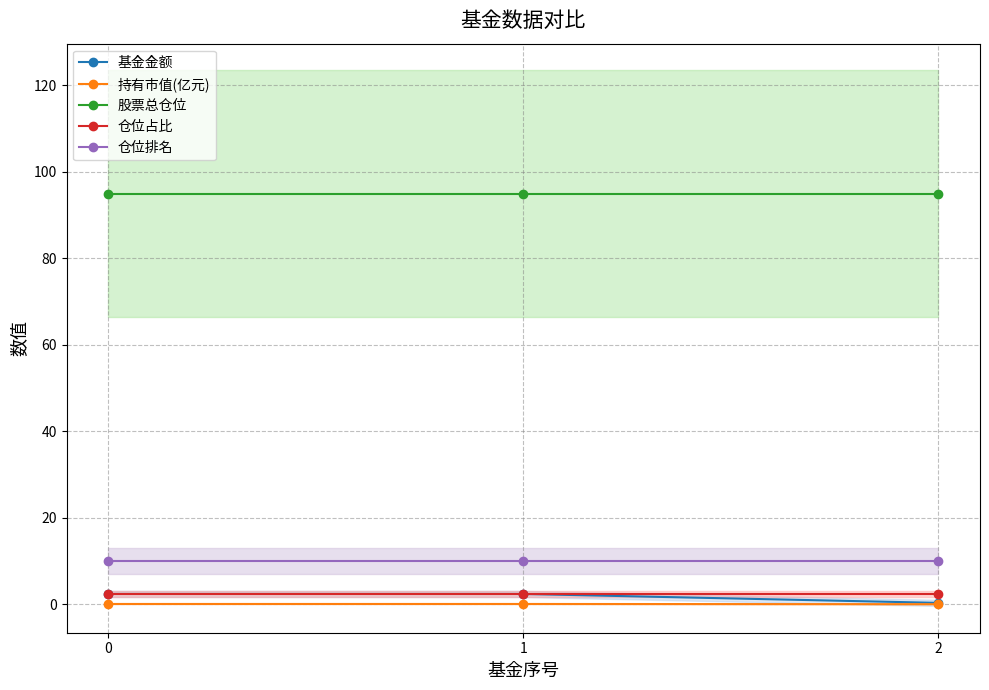

What is the sum of the 仓位排名 values at 2 and 1?

20.0